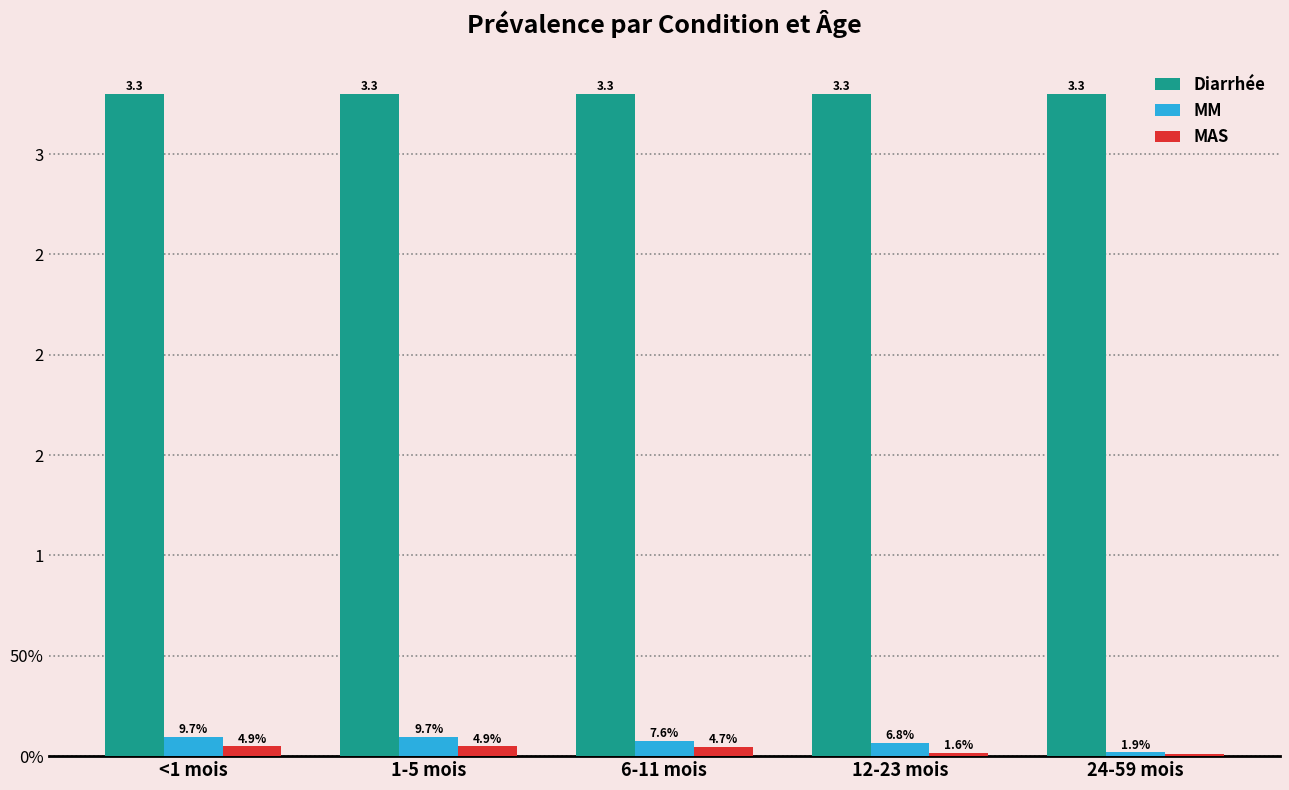

Does the chart contain stacked bars?

No